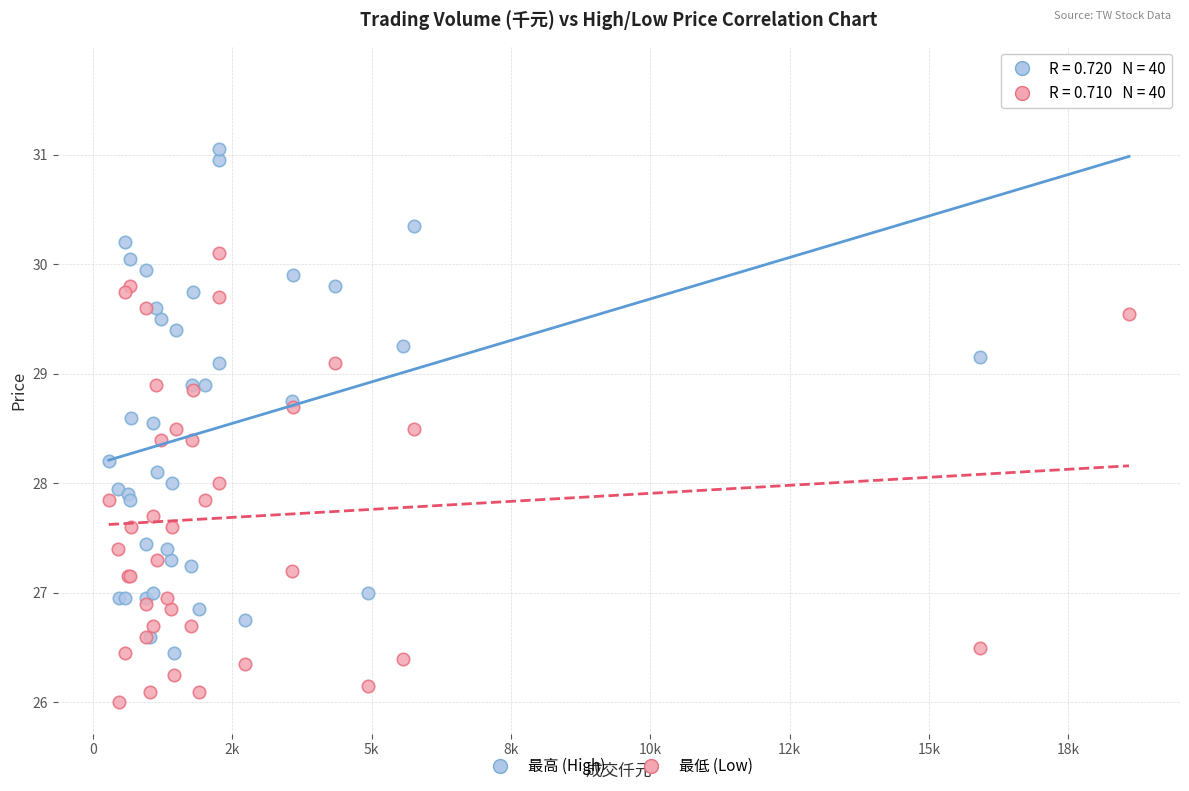

Which series reaches the maximum Y coordinate?

最高 (High)